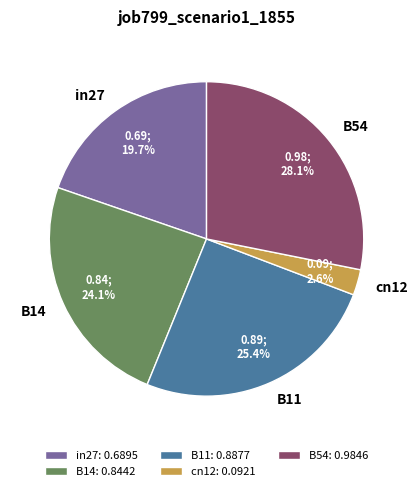

How much of the chart is everything except in27?

80.3%